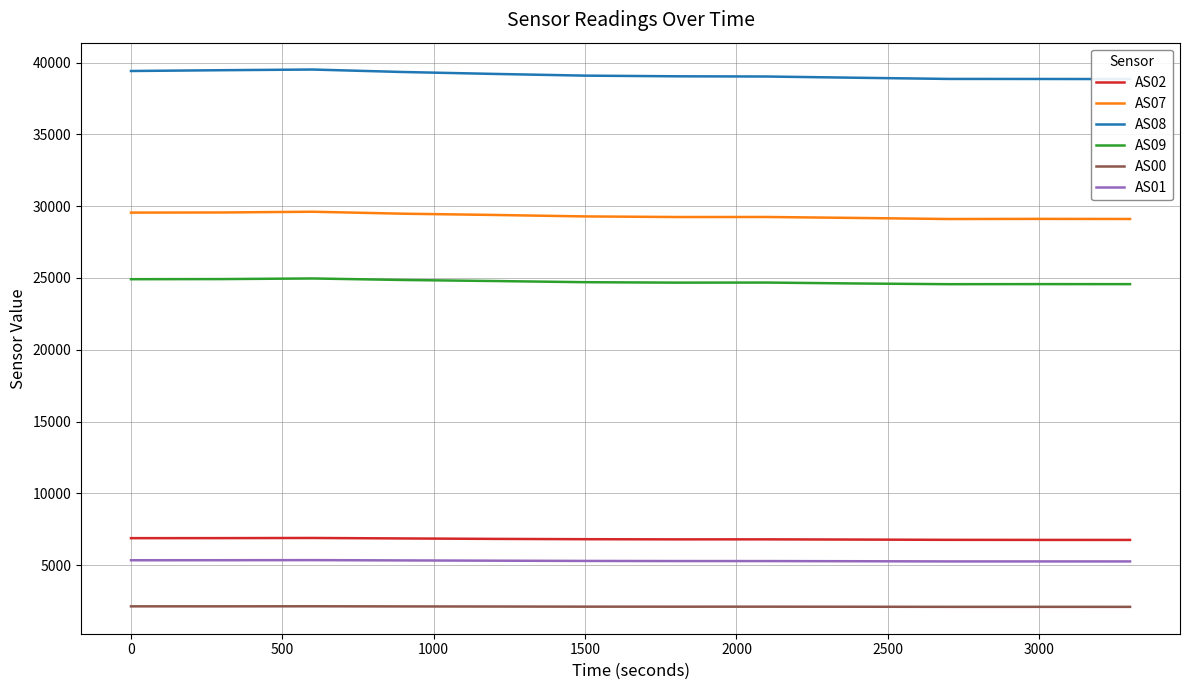

True or false: AS02 has a value of 2764 at 3000.

False